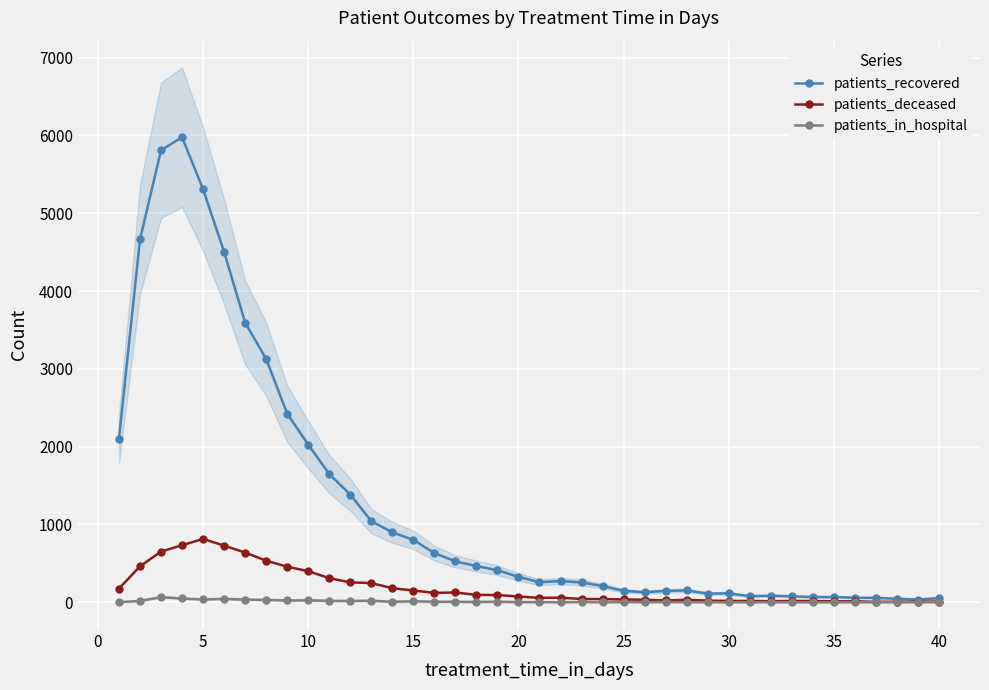

What are all the series names shown in the legend?

patients_recovered, patients_deceased, patients_in_hospital